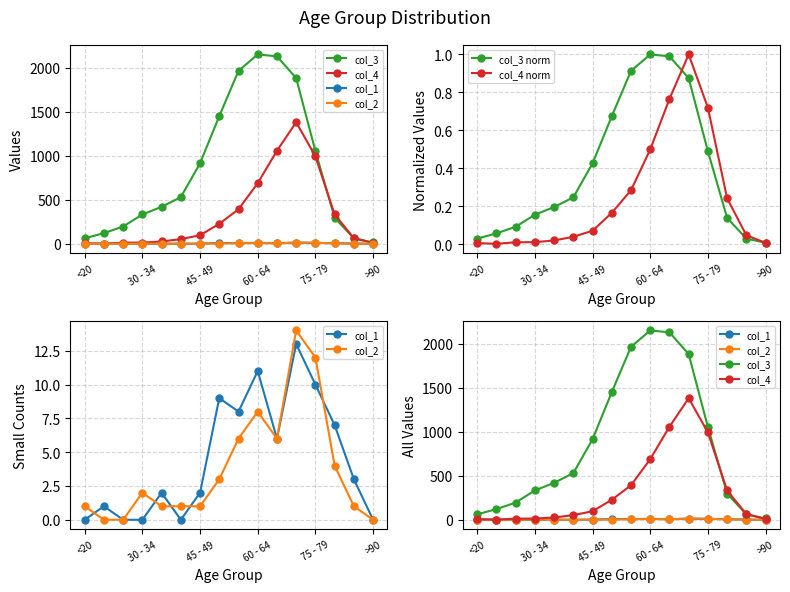

How many interior local peaks does the col_3 norm series have?

1